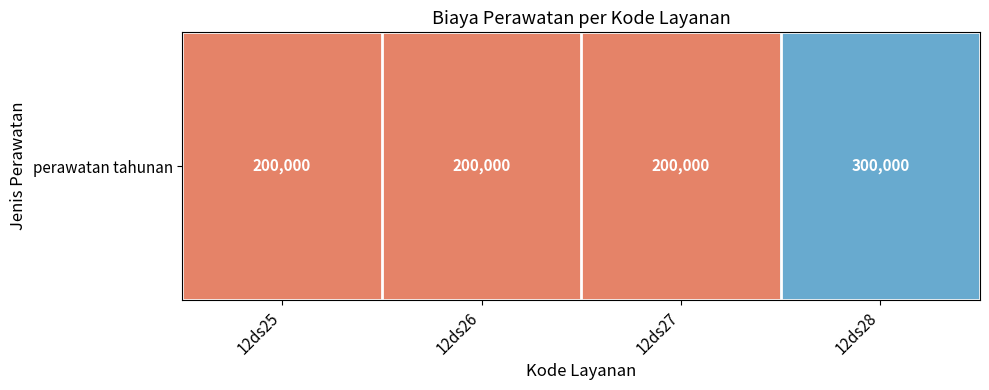

Rank the categories by value from highest to lowest.

12ds28, 12ds25, 12ds26, 12ds27